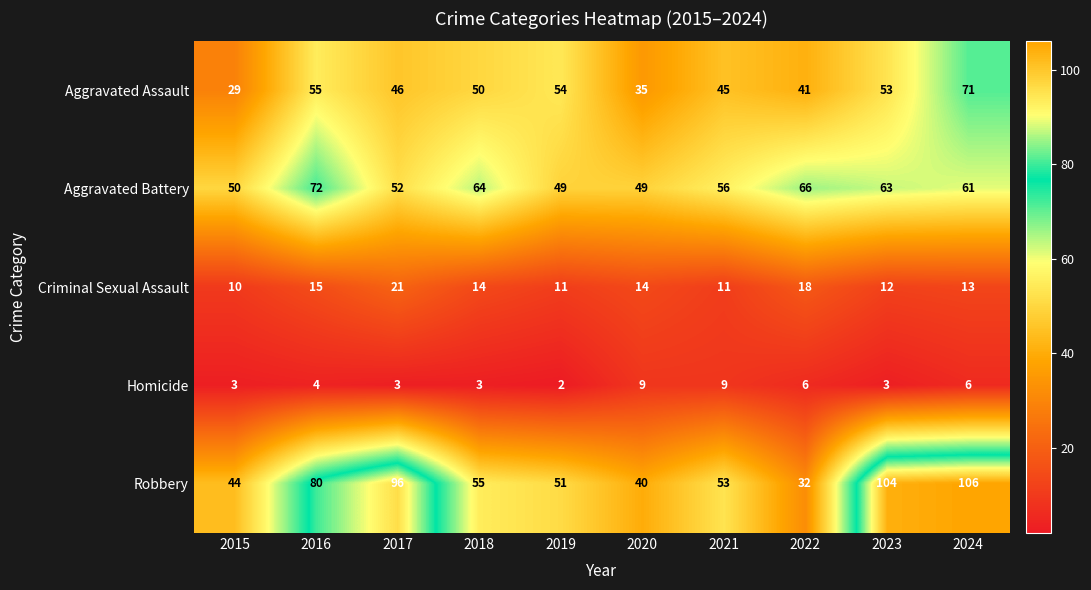

At which label does Aggravated Assault first exceed 50?

2016